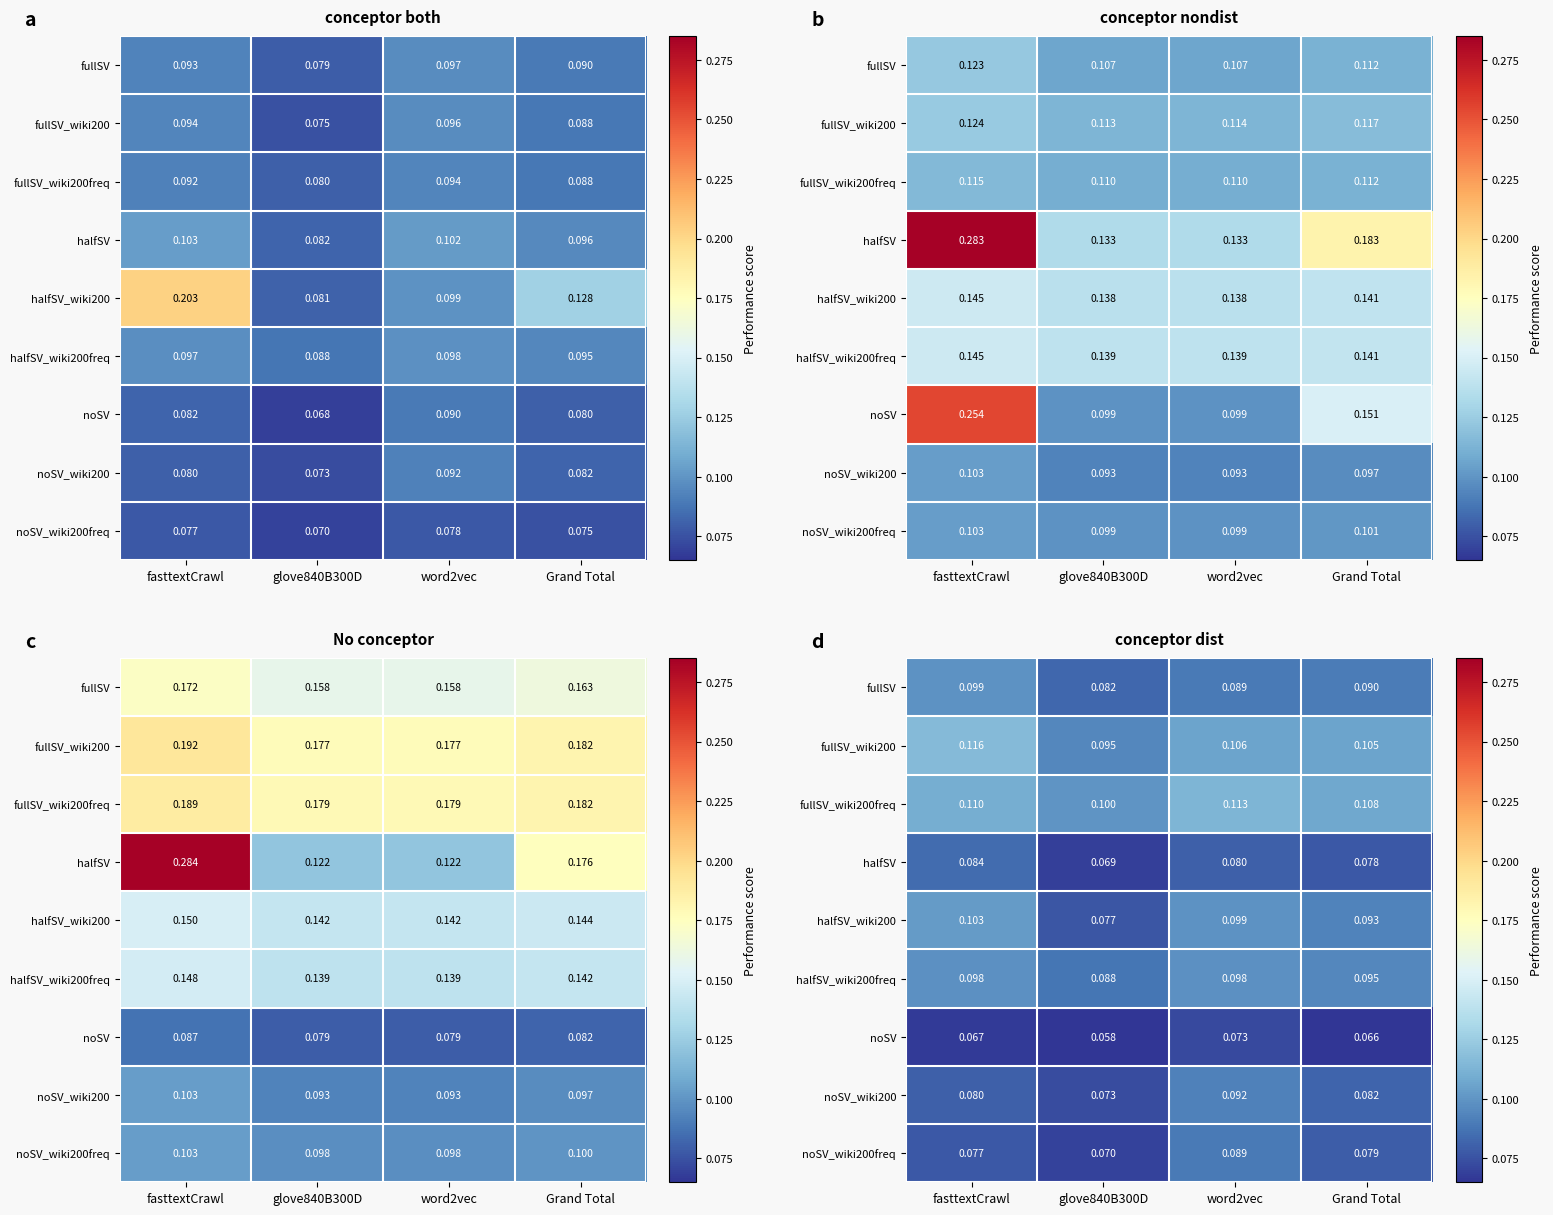

At which category is the sum across all series the highest?

word2vec